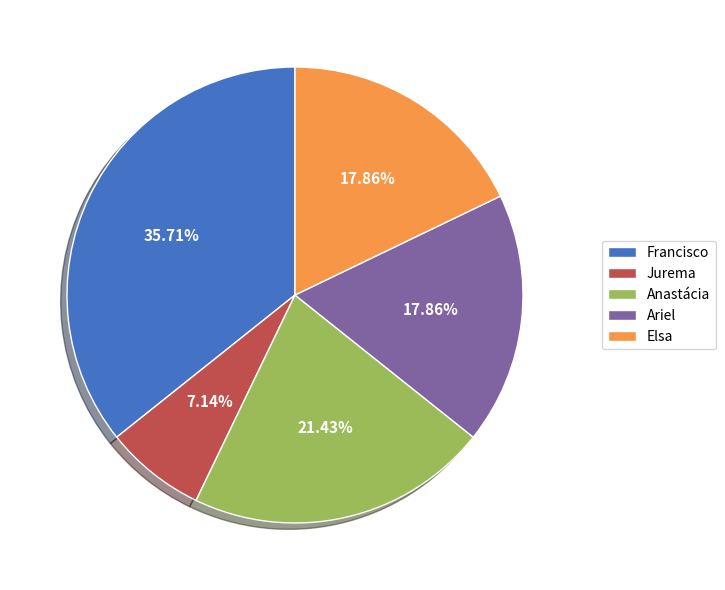

Which slice is the largest?

Francisco